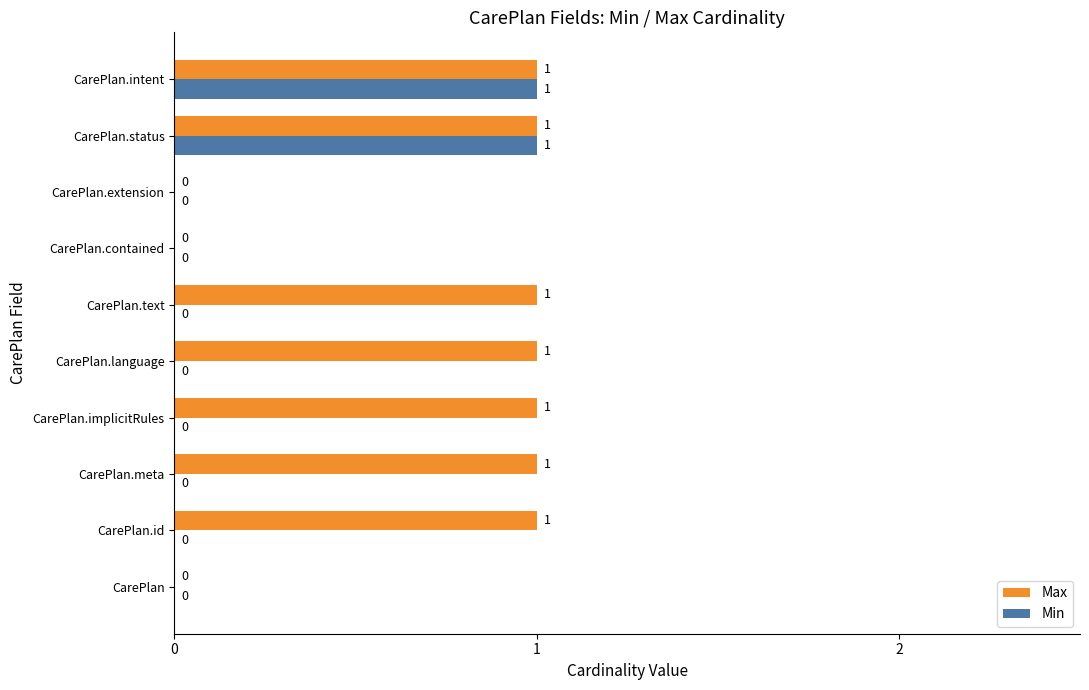

Is the value of Max at CarePlan.implicitRules greater than the value of Min at CarePlan.contained?

Yes